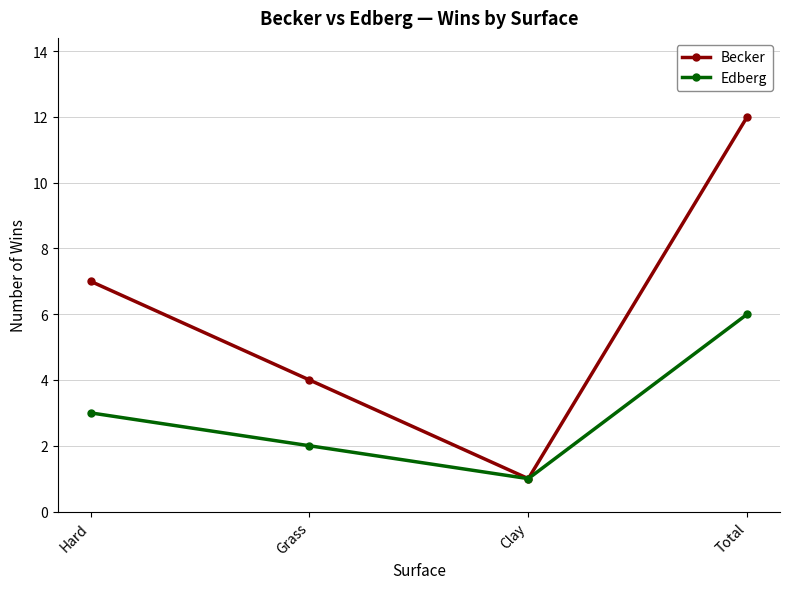

Is it true that Edberg equals 0 at Clay?

False